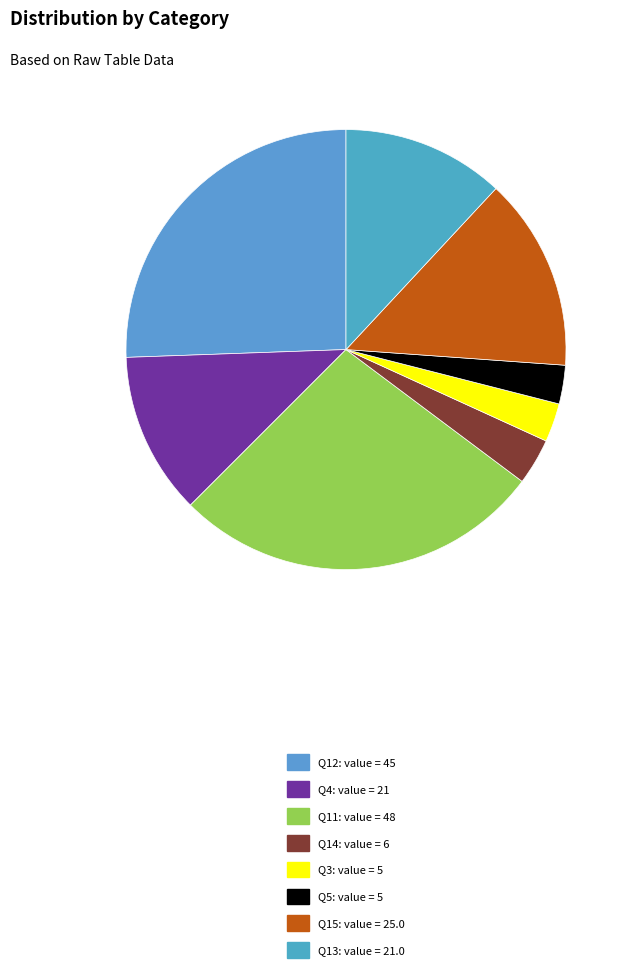

How many segments does this pie chart have?

8